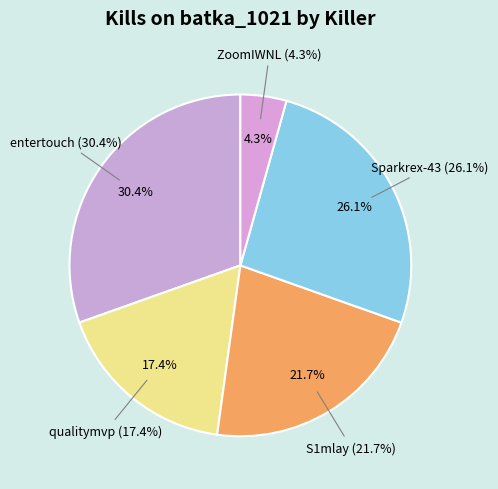

Is it true that y1k3sss is 7% of the pie?

False